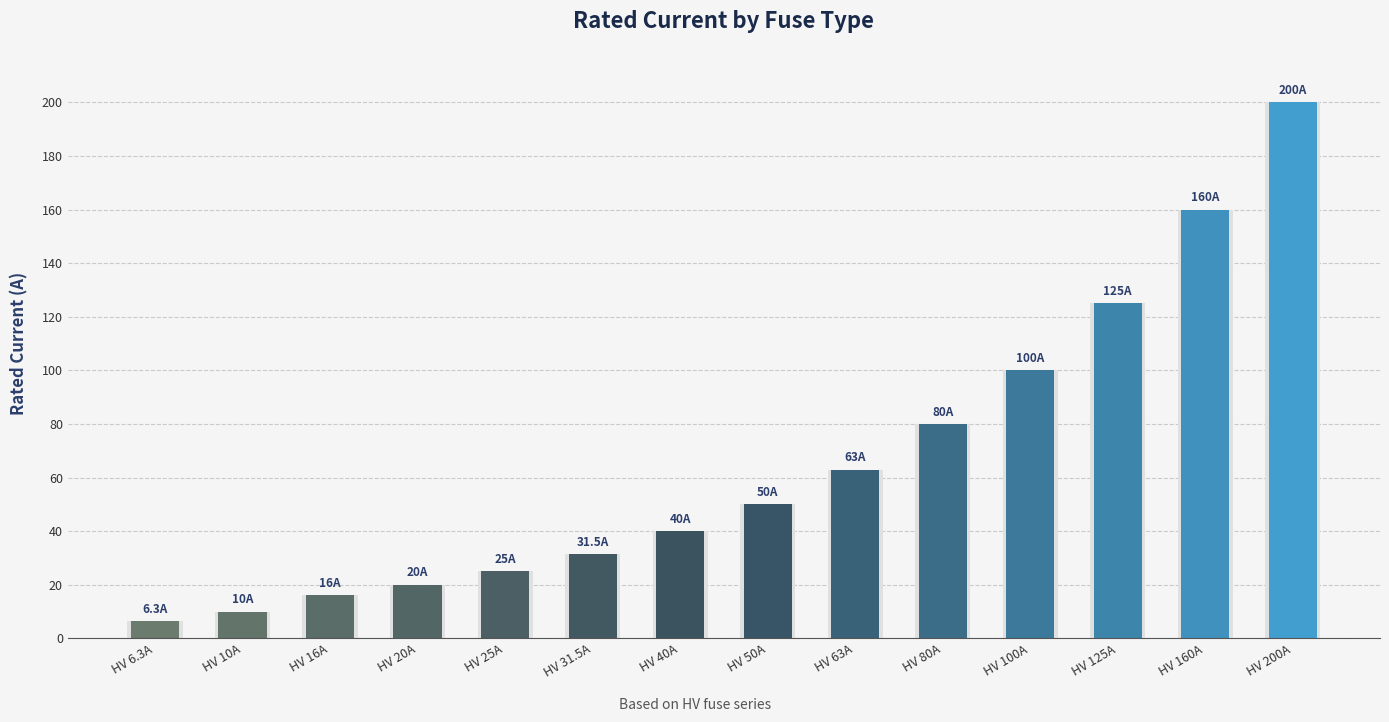

How many values exceed 50?

6